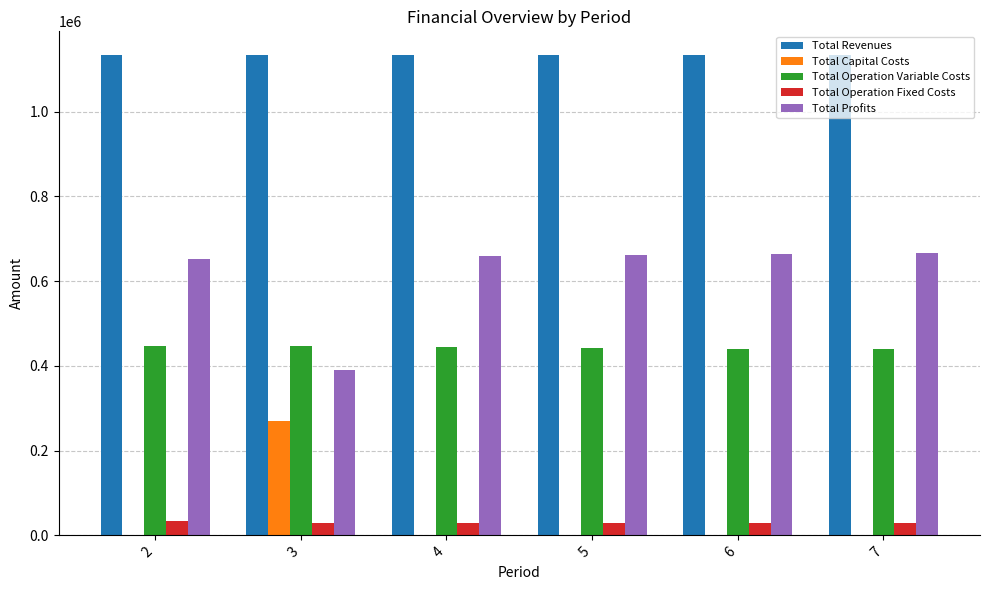

What is the greatest value displayed?

1132874.7